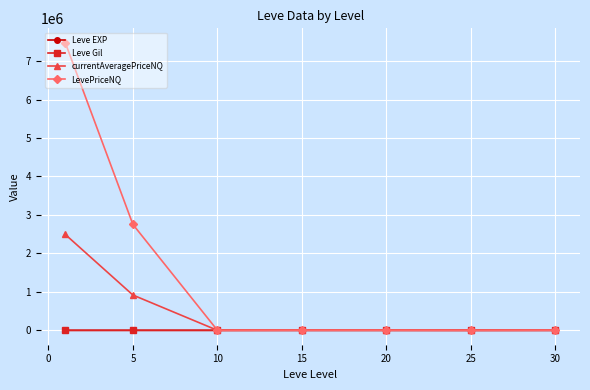

Which series has the largest total across all categories?

LevePriceNQ